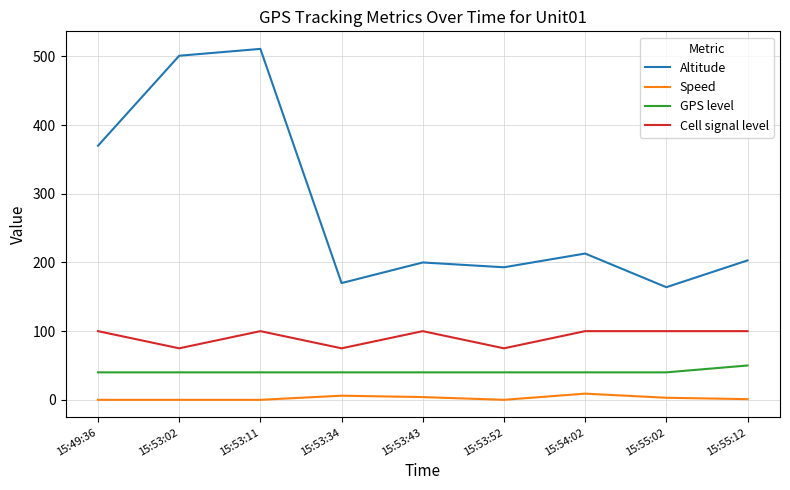

Which series changed the most between 15:49:36 and 15:53:34?

Altitude